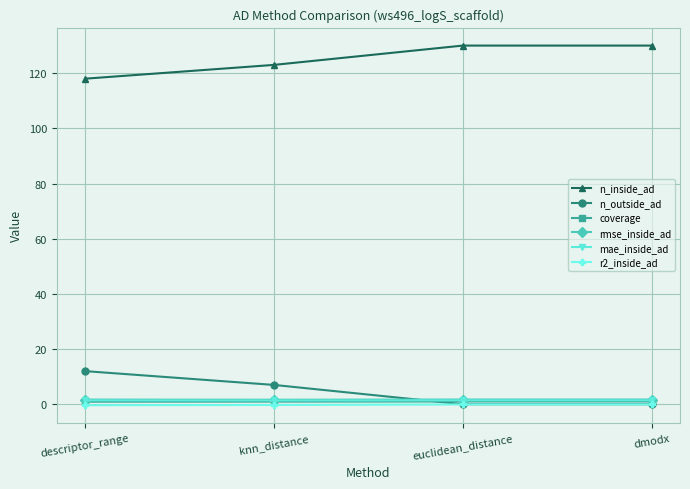

What is the label of the 3rd point from the left?

euclidean_distance